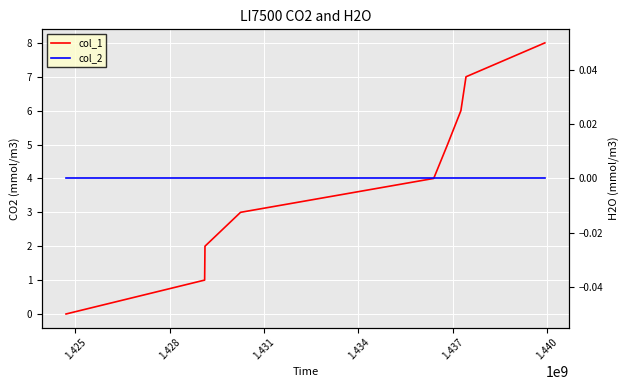

True or false: col_1 has more than 1 interior local peaks.

False